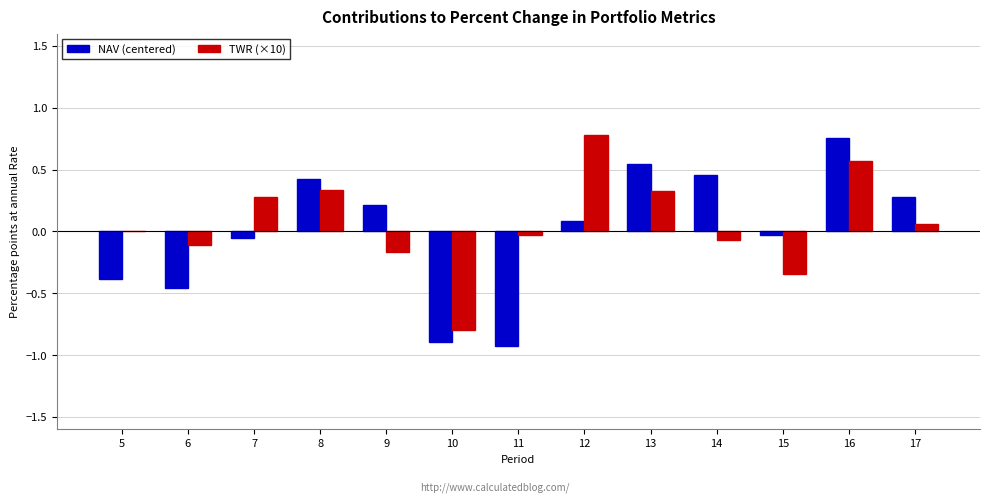

Between 5 and 16, which series saw the biggest shift?

NAV (centered)